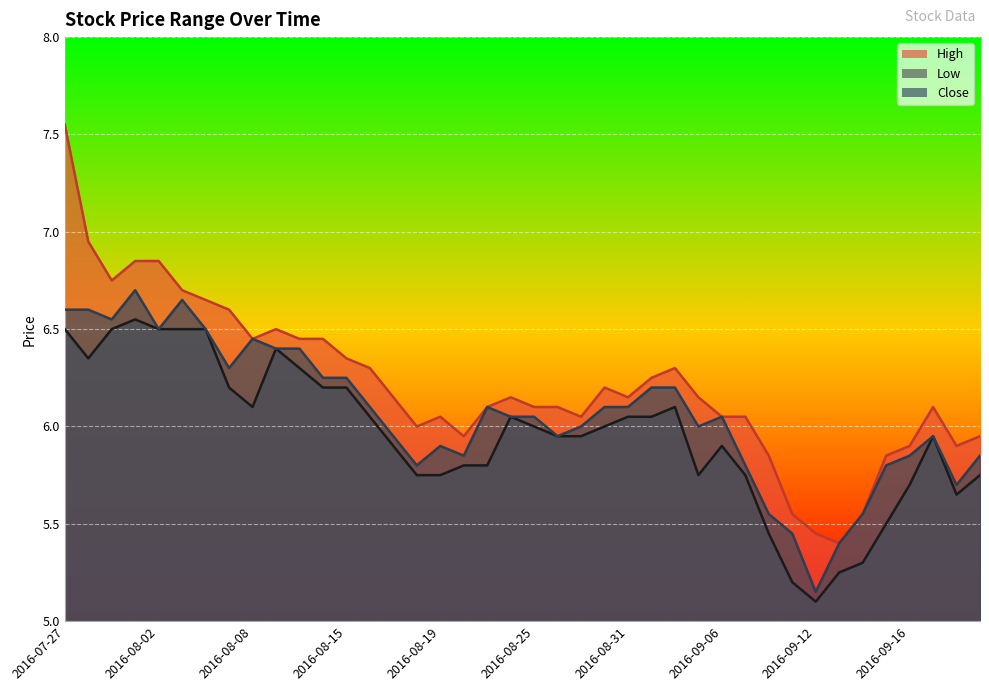

What is the difference between the highest and lowest values at 2016-09-09?

0.3